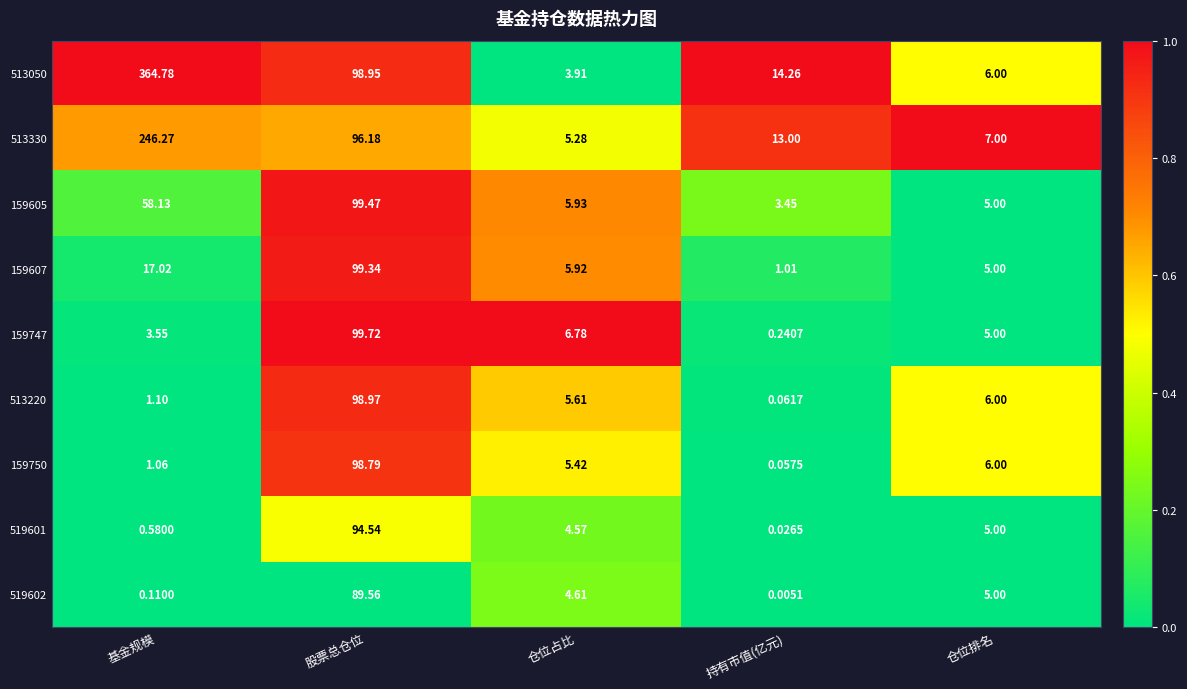

At which label does 513220 reach its minimum?

持有市值(亿元)